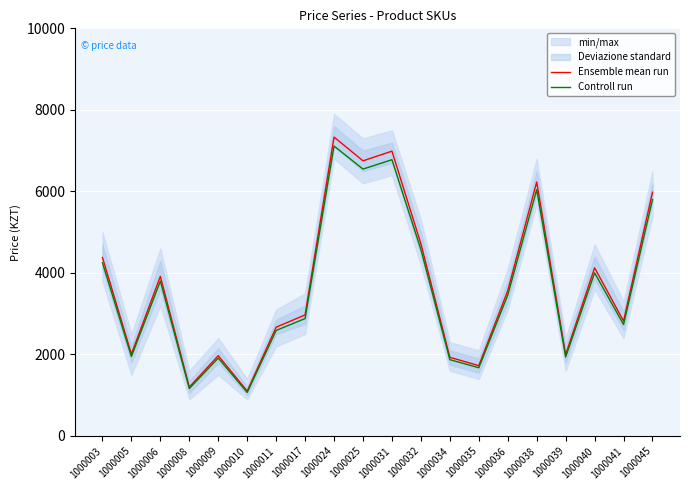

Rank the series at 1000035 from lowest to highest value.

Controll run, Ensemble mean run